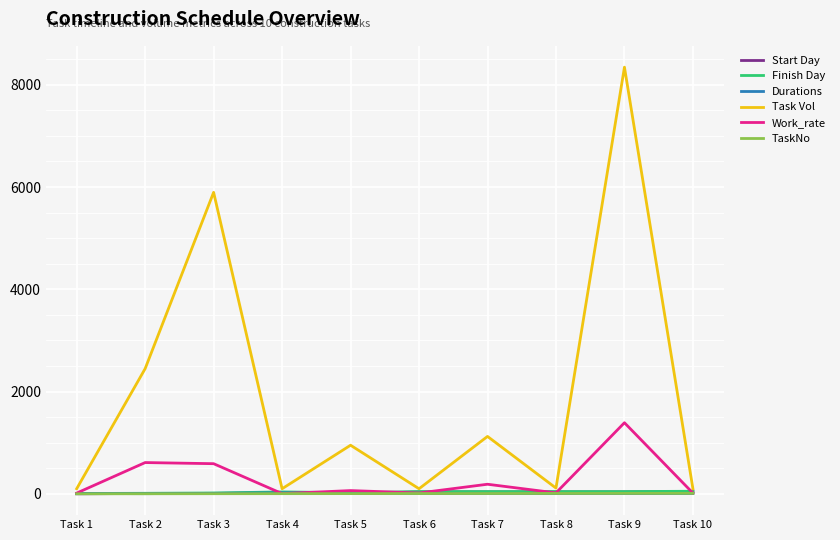

Which series has the largest total across all categories?

Task Vol